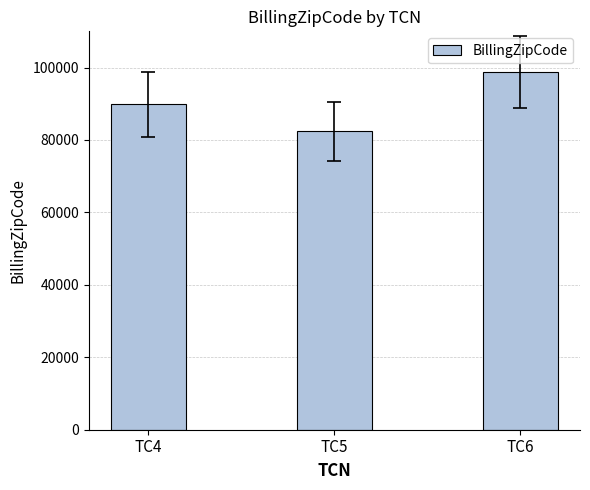

How many data points are less than 89885?

1